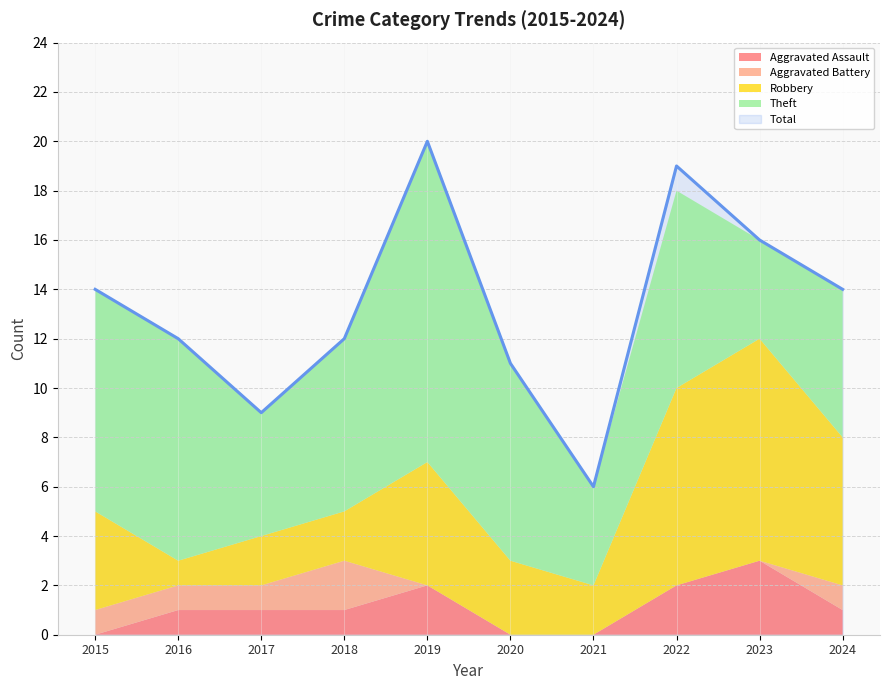

What is the value of the Aggravated Assault point at the 2nd from the left?

1